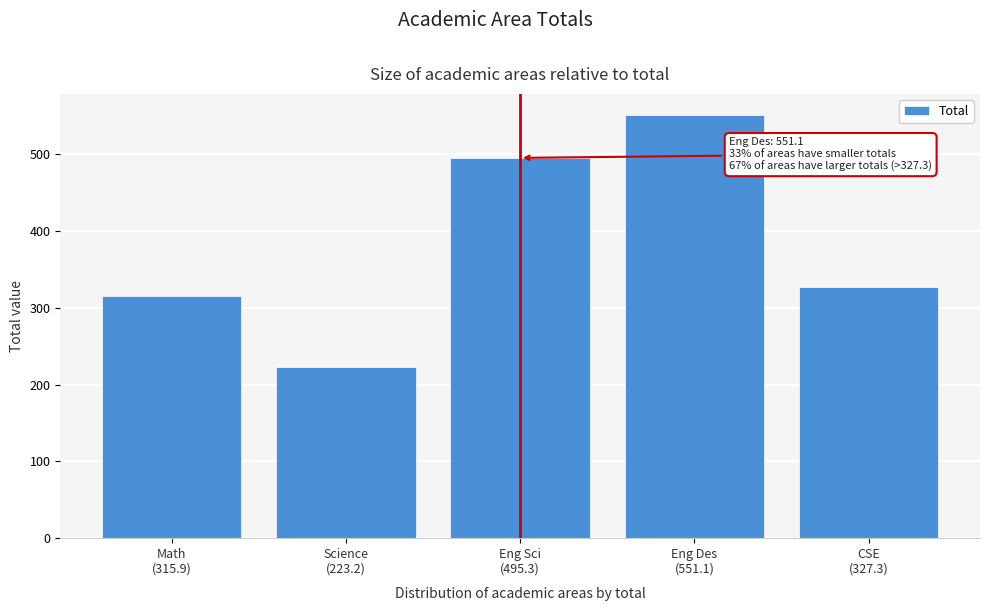

Reading right to left, what are all the values shown in this chart?

327.3	551.1	495.3	223.2	315.9